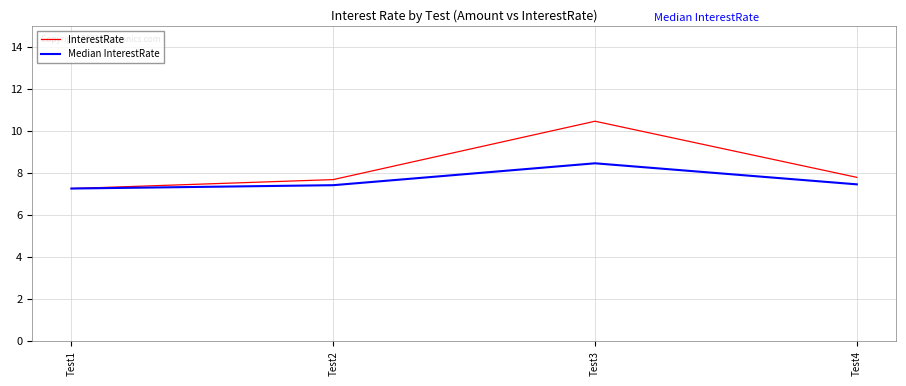

List the series in order of their overall mean, highest first.

InterestRate, Median InterestRate